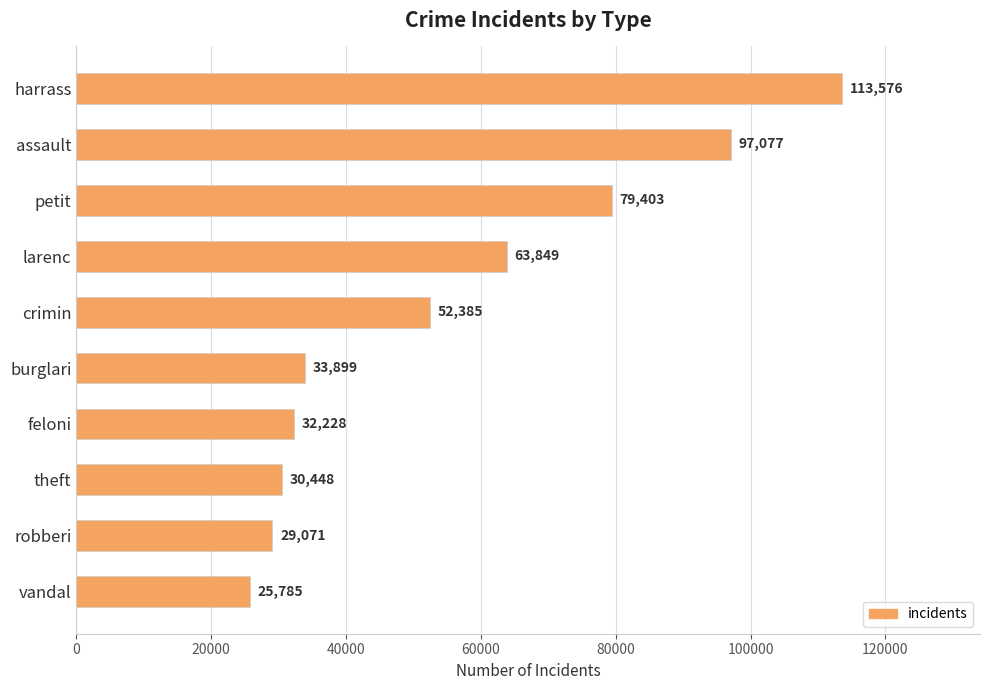

What is the difference between the second highest and minimum values?

71292